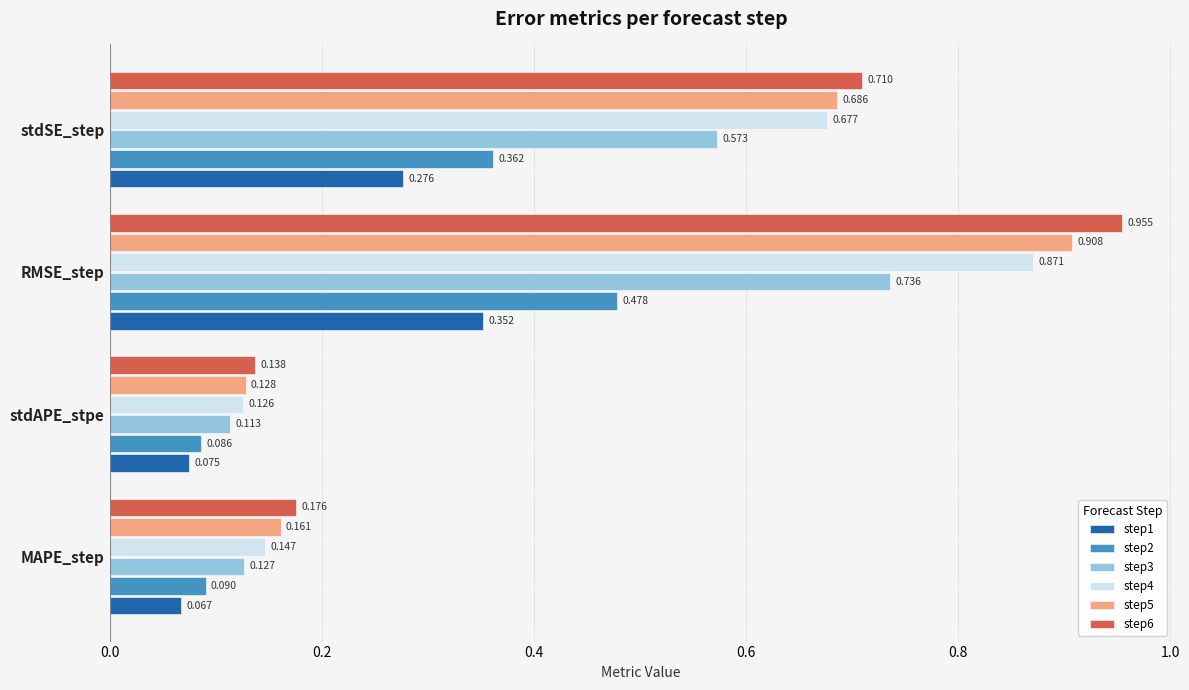

Is the value of step6 at MAPE_step greater than the value of step5 at RMSE_step?

No